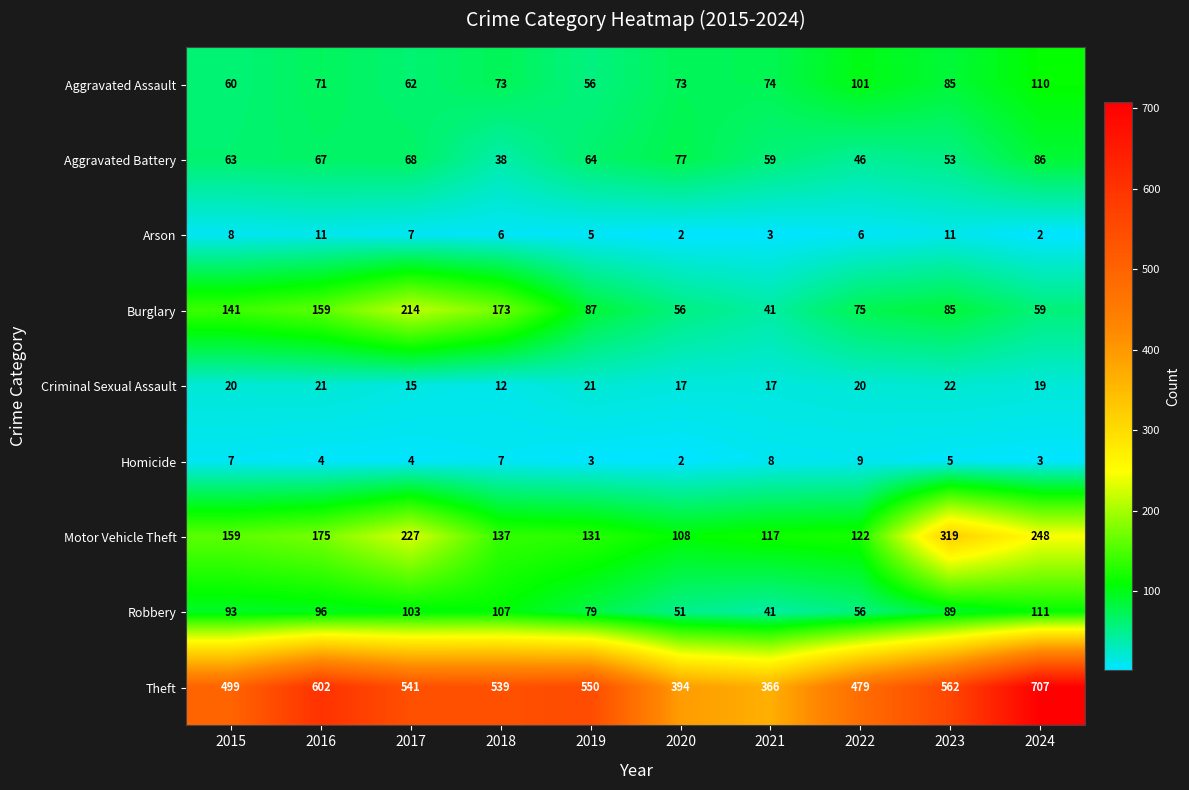

Which category has the highest value in the Robbery series?

2024